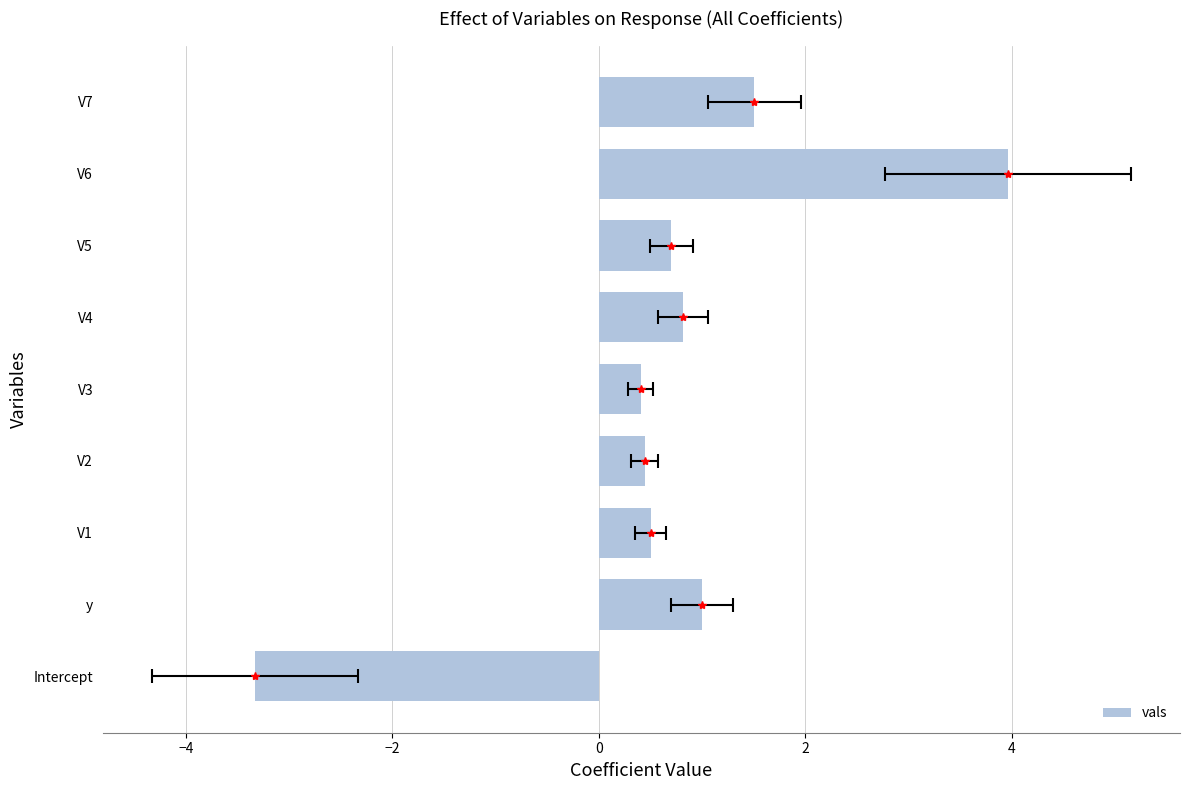

Between V6 and V5, which is larger?

V6